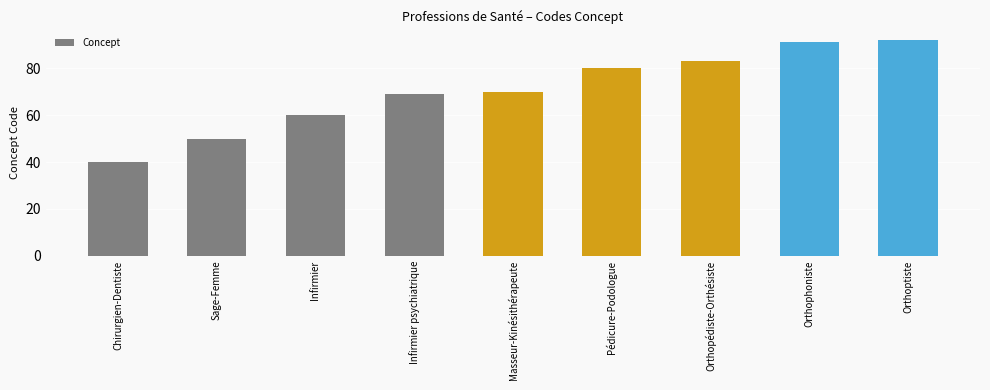

Does the chart contain any negative values?

No